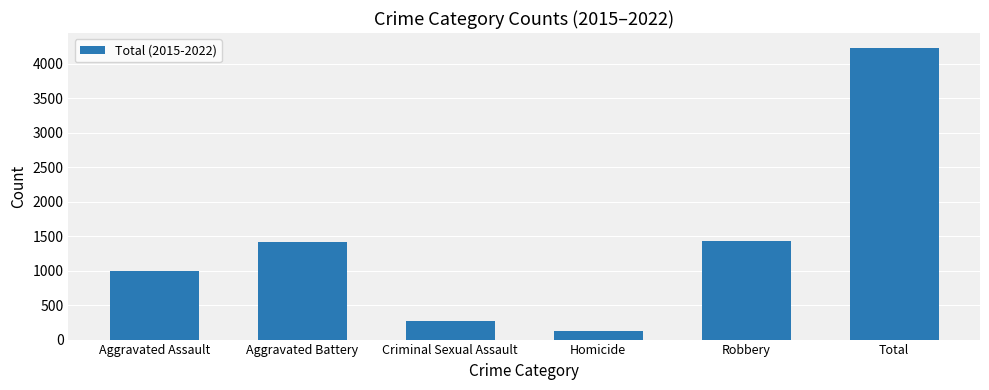

What is the maximum value shown in the chart?

4236